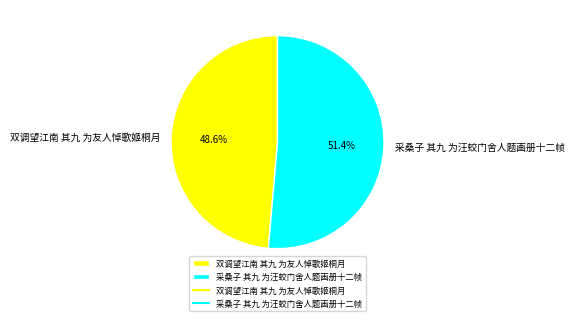

To the nearest percent, what is the difference between the largest and smallest slice percentages?

3%